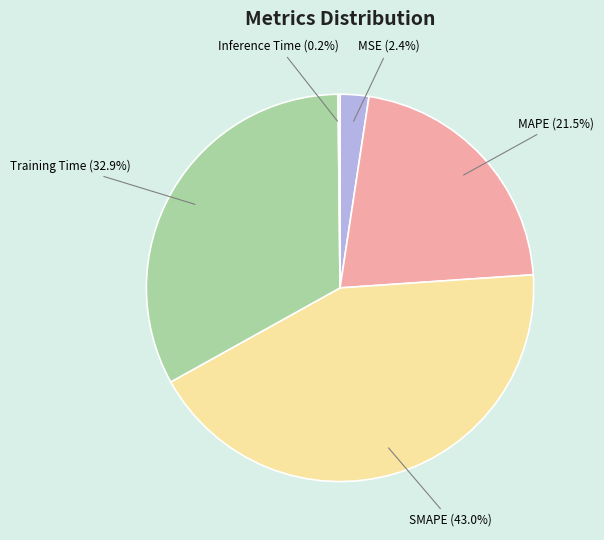

Which has a higher value, Training Time or MAPE?

Training Time